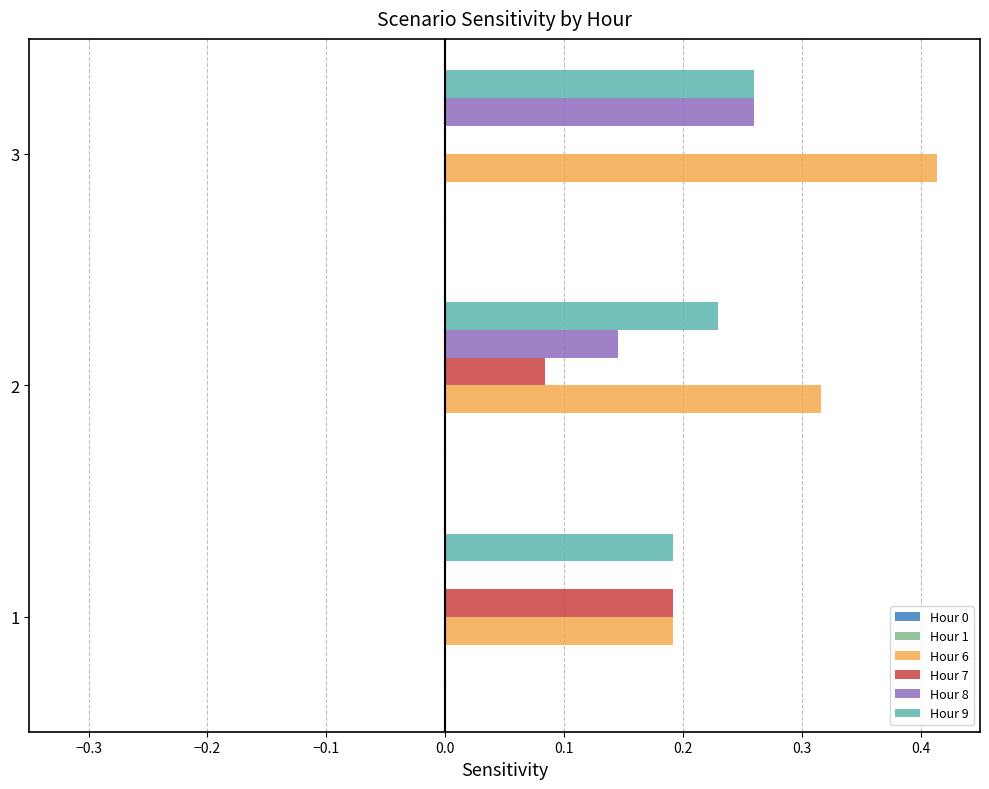

What is the sum of all Hour 9 values?

0.7